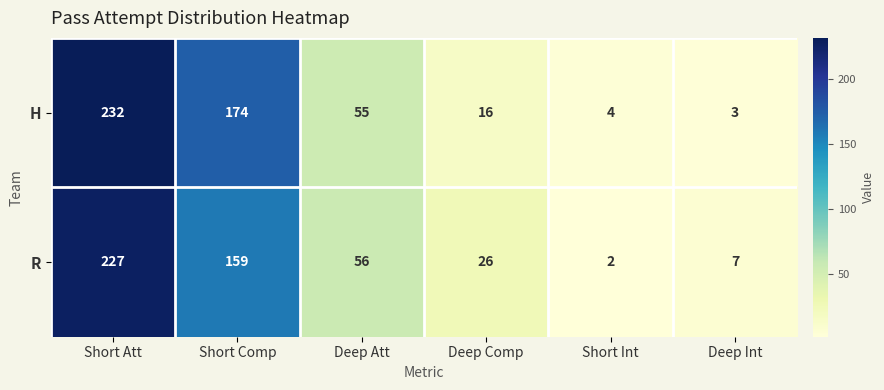

At how many categories does at least one series exceed 120?

2